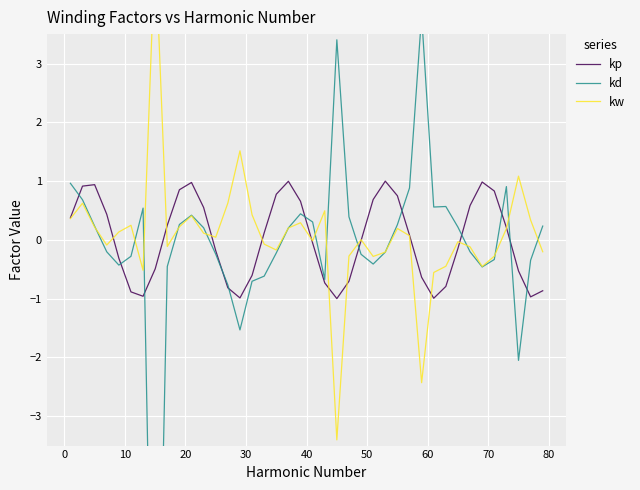

What is the minimum value for kp?

-1.0